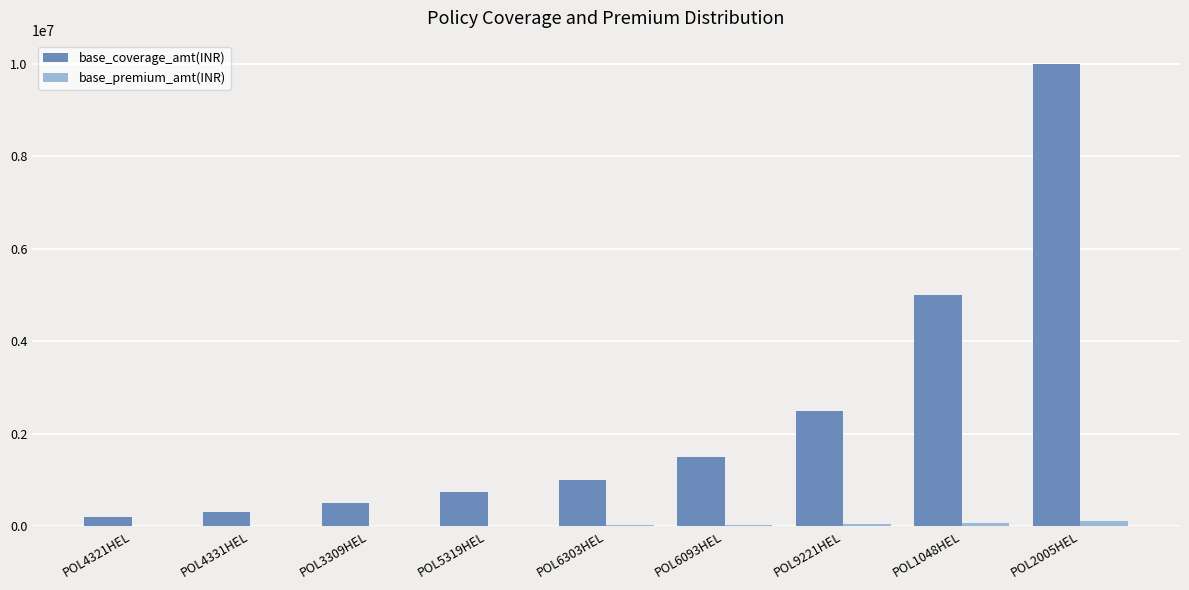

Which category has the highest value in the base_coverage_amt(INR) series?

POL2005HEL